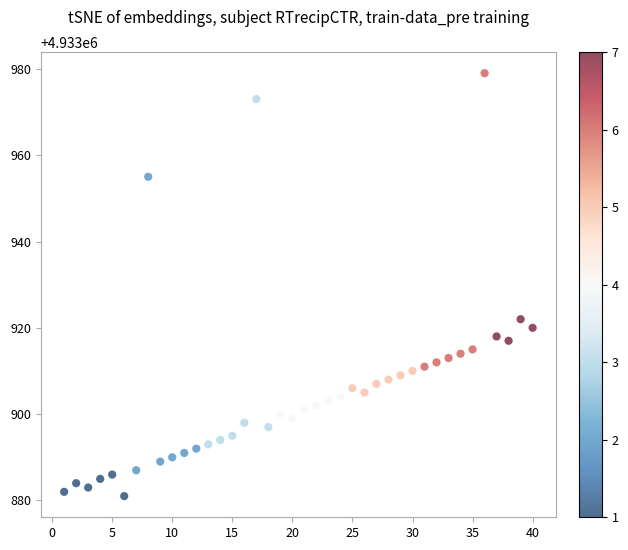

What Y value in the scatter plot is closest to 4933930?

4933922